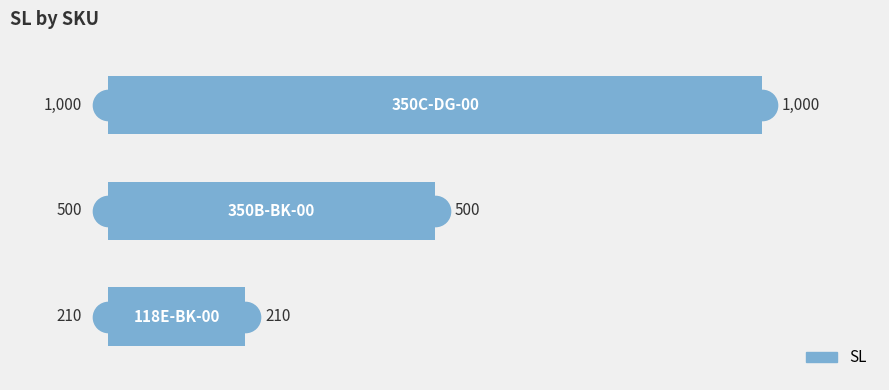

What is the difference between the maximum and minimum values?

790